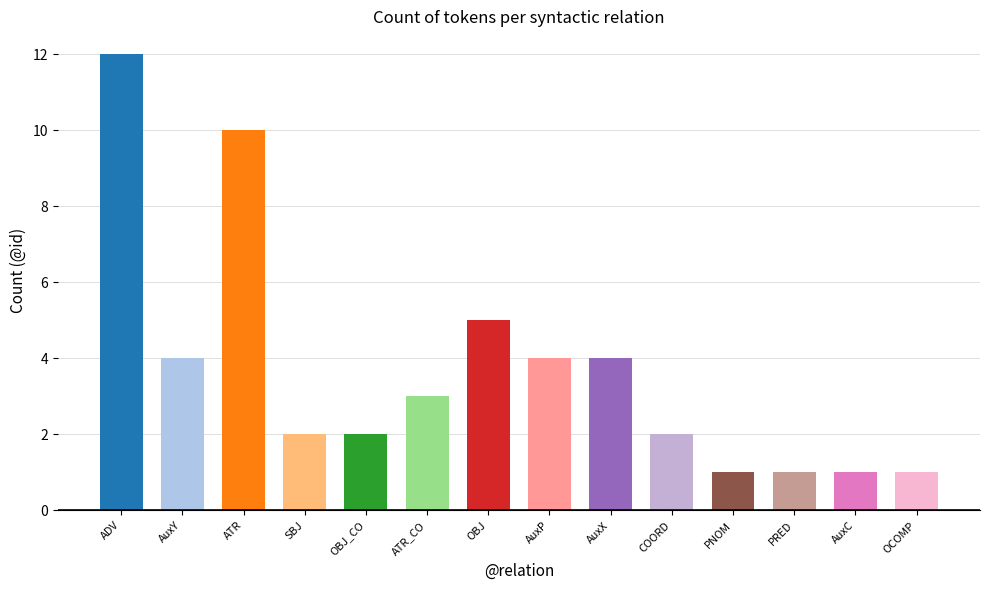

What is the sum of all values?

52